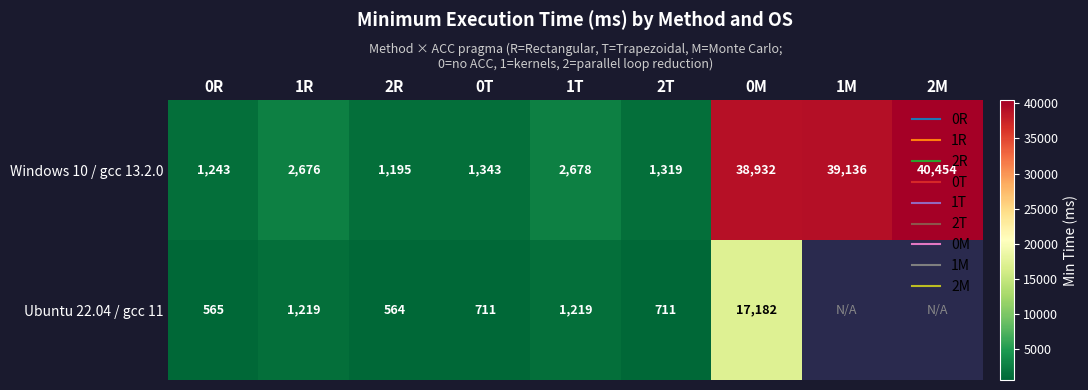

At which label does Windows 10 / gcc 13.2.0 first exceed 2676?

1T